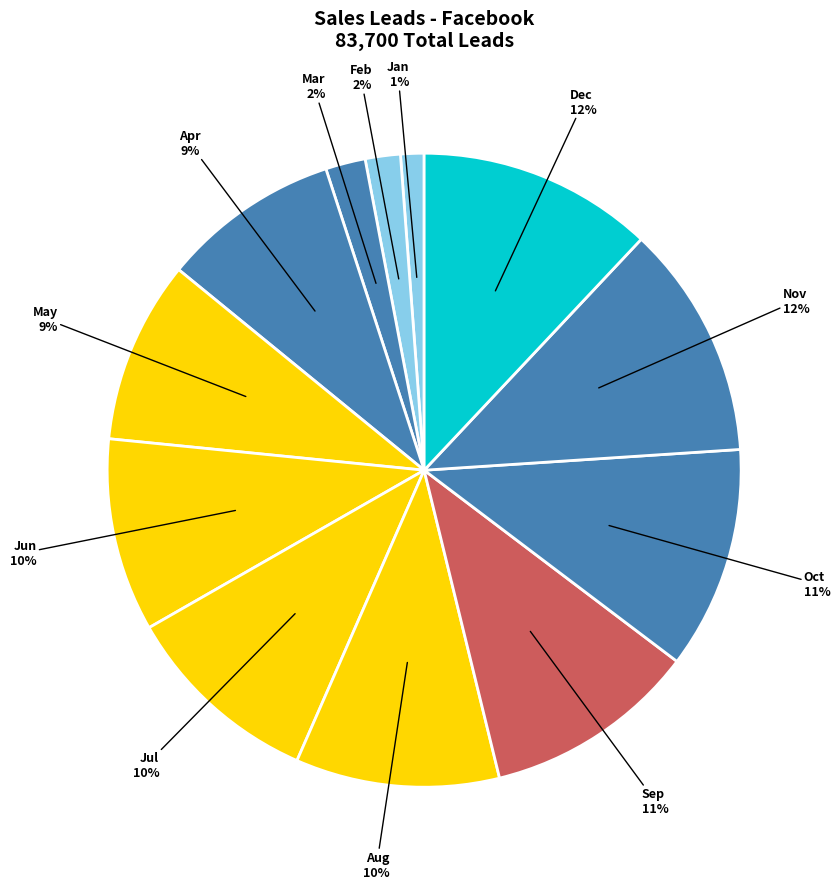

Count the number of slices in the pie.

12